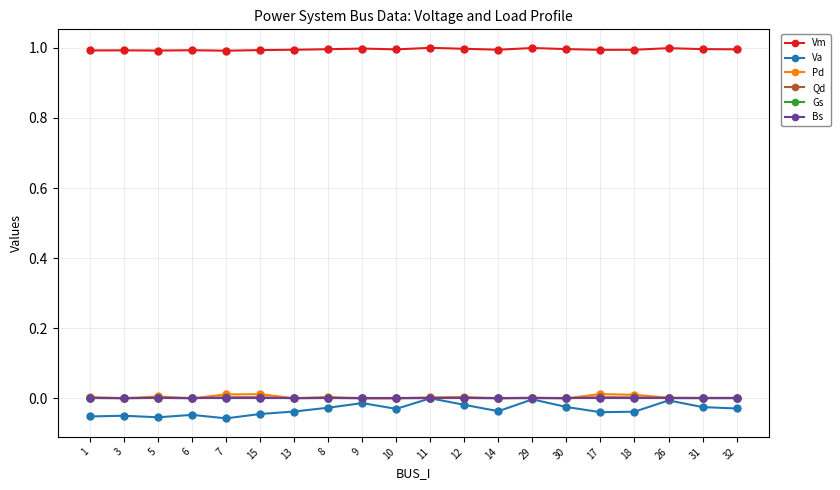

True or false: Pd has more than 1 interior local peaks.

True